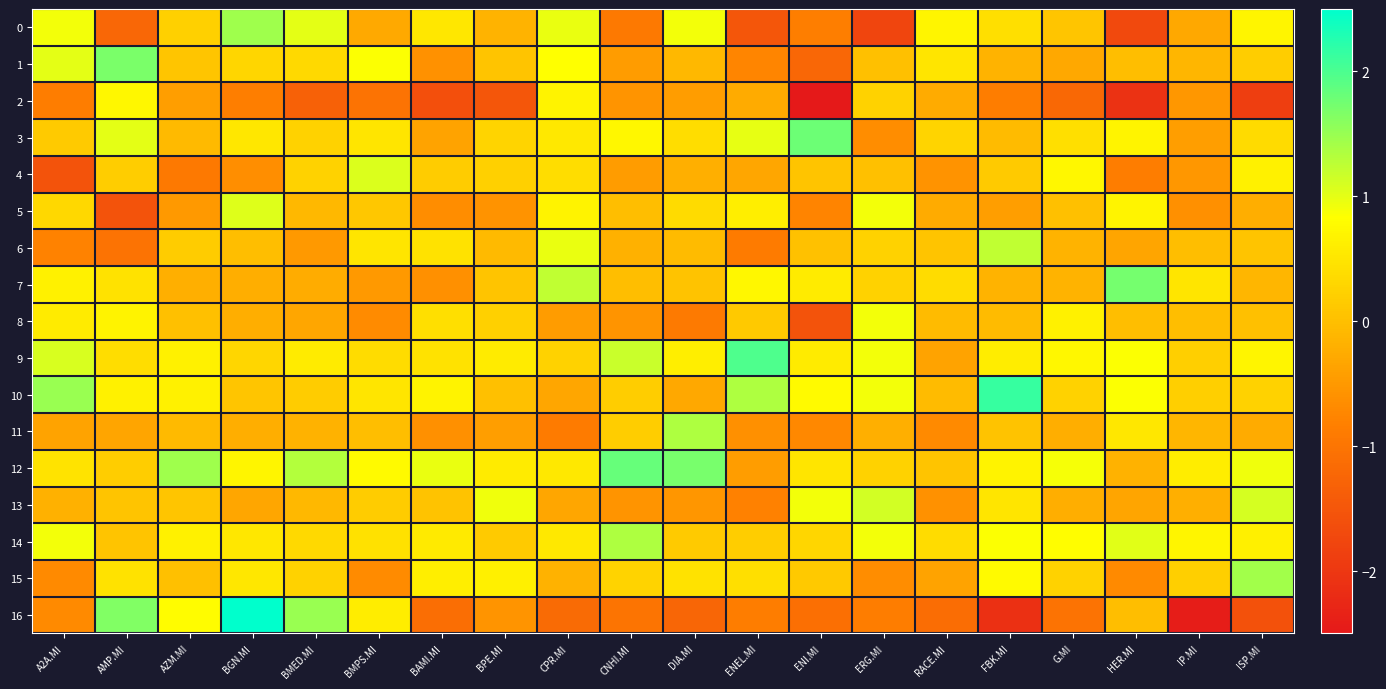

What is the total value across all series at IP.MI?

-2.8